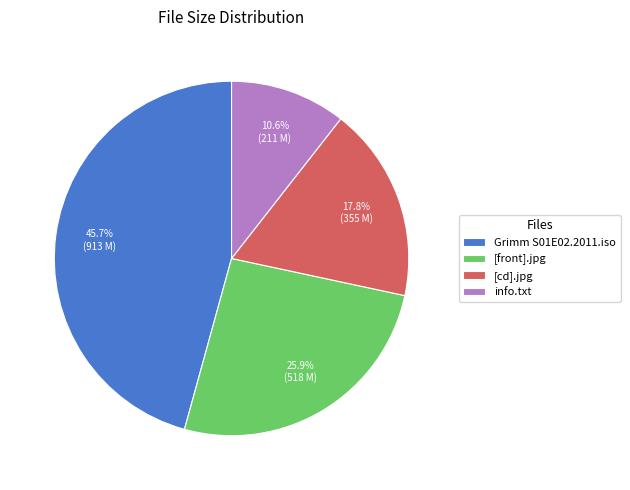

Which slice is the largest?

Grimm S01E02.2011.iso